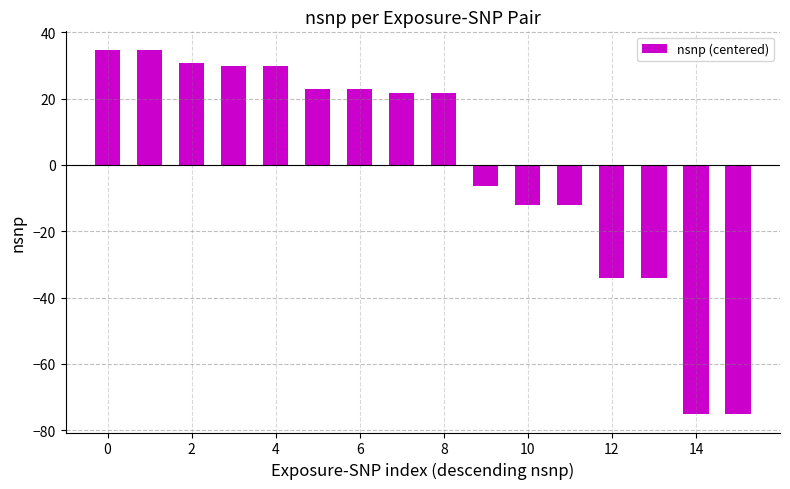

Reading right to left, transcribe all the data shown in this chart.

-75.2	-75.2	-34.2	-34.2	-12.2	-12.2	-6.2	21.8	21.8	22.8	22.8	29.8	29.8	30.8	34.8	34.8